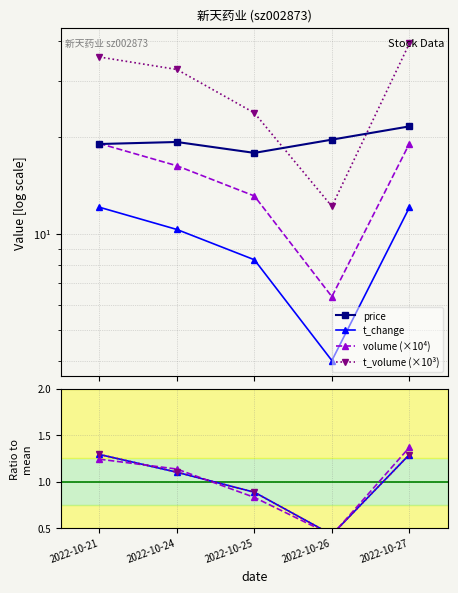

Is the value of price at 2022-10-27 greater than the value of volume at 2022-10-25?

Yes